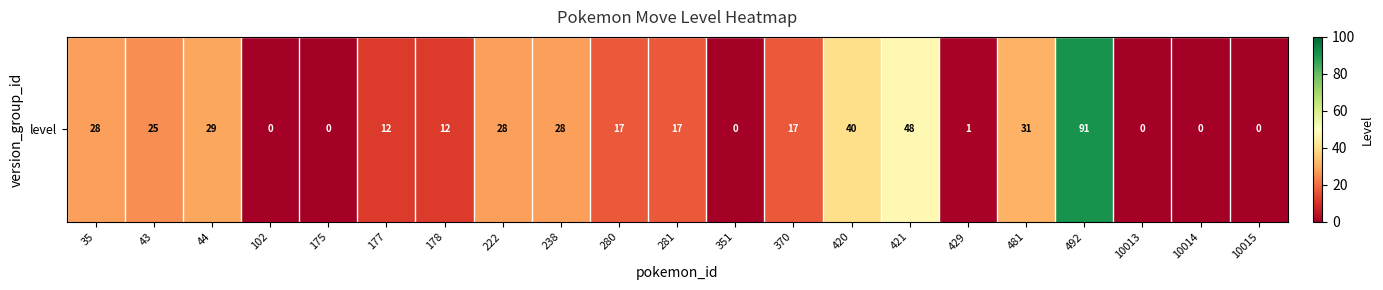

What value does the data have at 481, to the nearest 10?

30